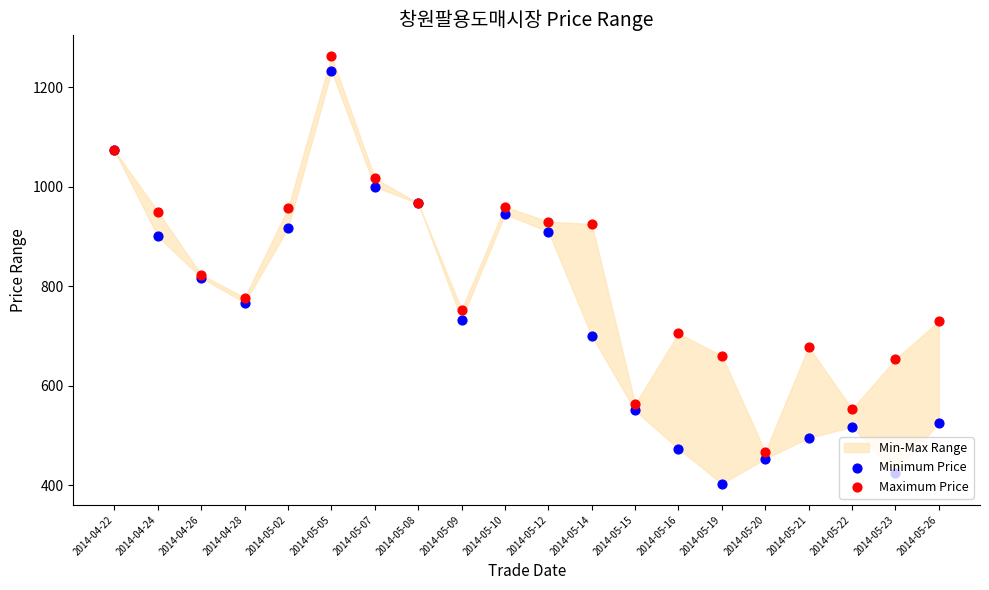

Which series reaches the maximum Y coordinate?

Maximum Price